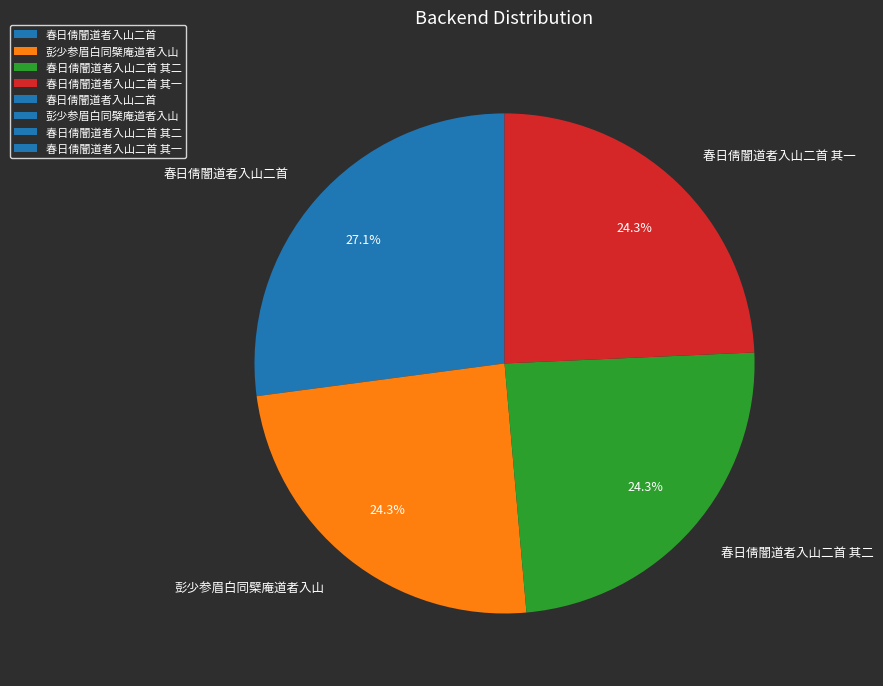

Which has a higher value, 春日倩闇道者入山二首 or 春日倩闇道者入山二首 其二?

春日倩闇道者入山二首